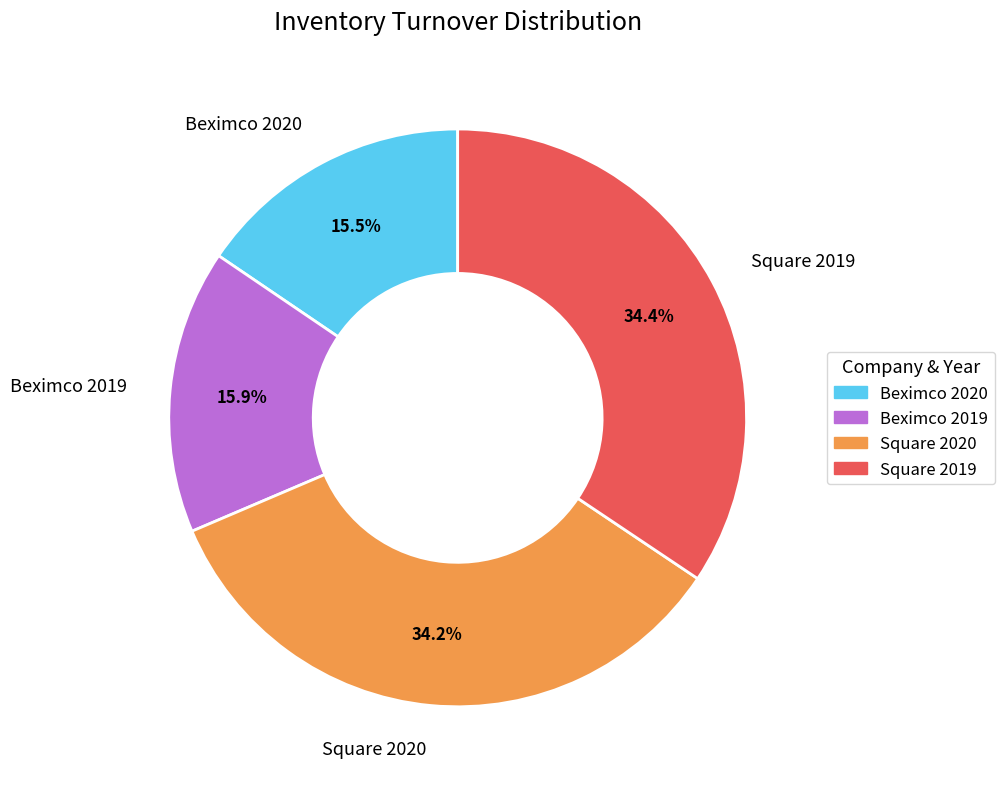

Approximately how many times larger is the value at Square 2019 compared to Square 2020?

1.0